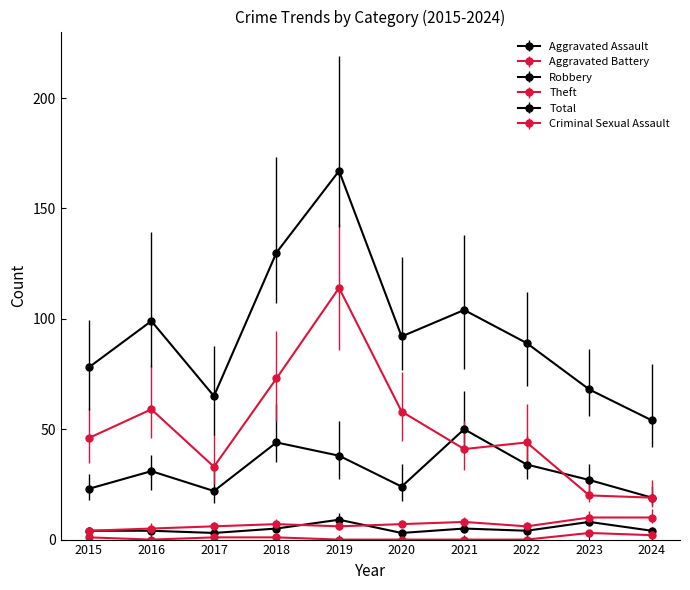

True or false: Aggravated Assault and Robbery intersect in this chart.

False